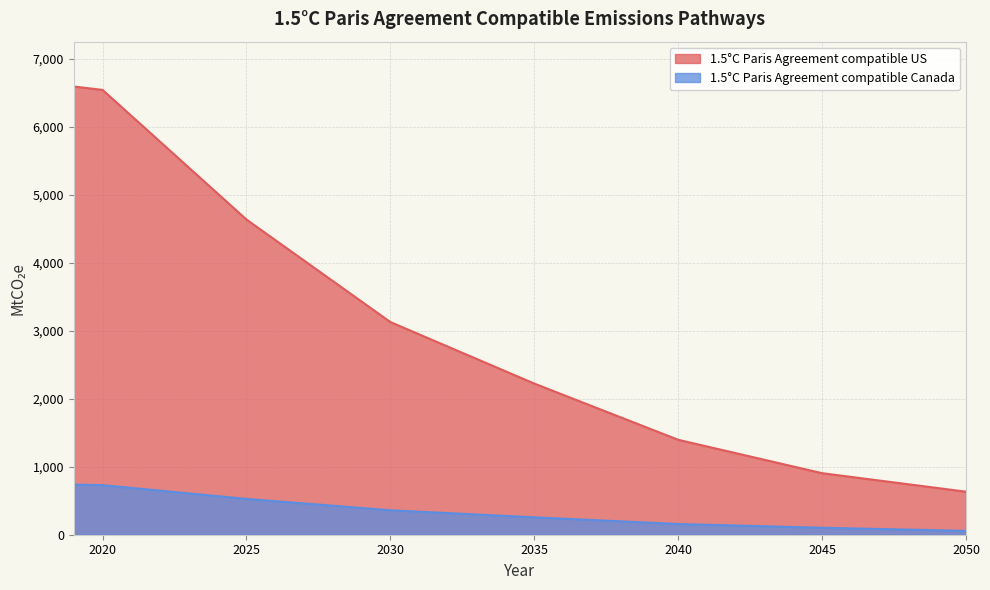

Which series has the largest total across all categories?

1.5°C Paris Agreement compatible US